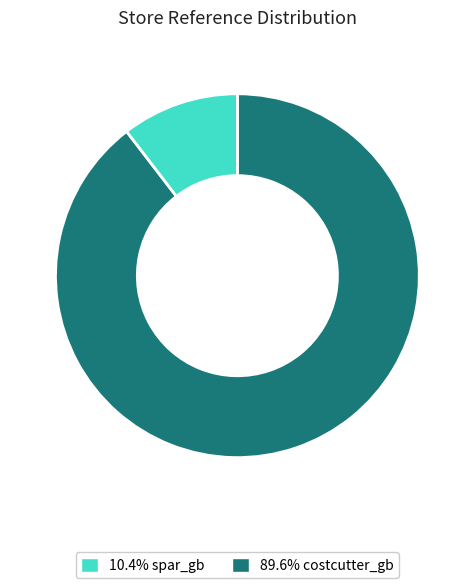

Is there a majority slice in this chart?

Yes